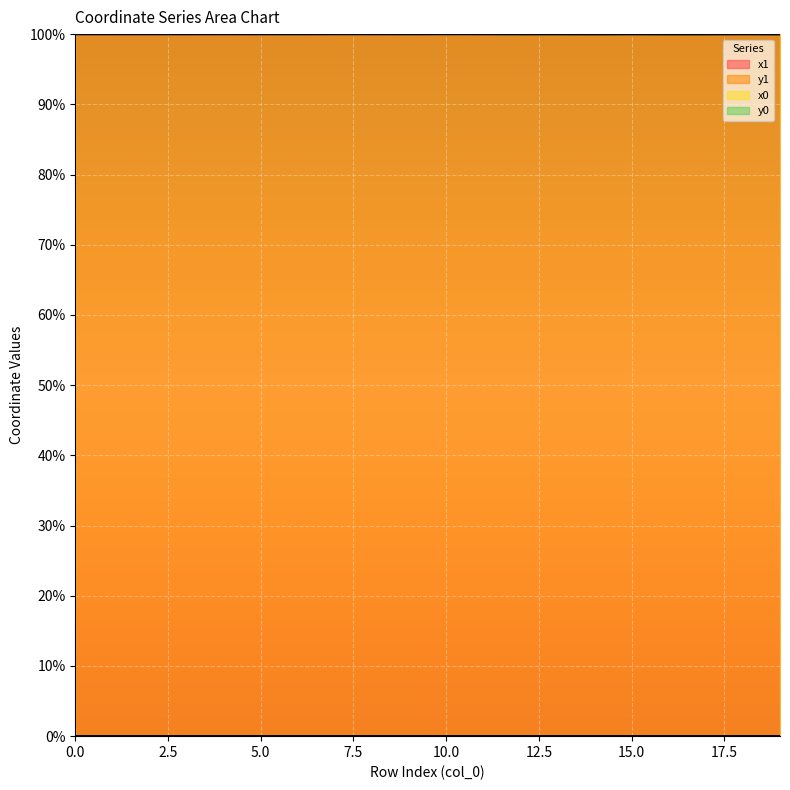

What is the greatest value displayed?

100.0